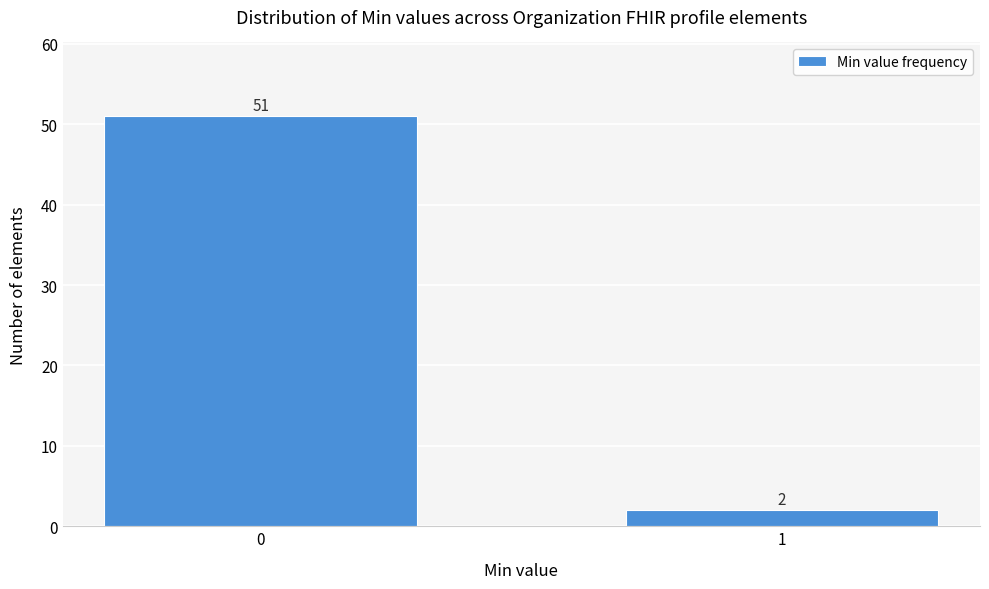

Reading right to left, transcribe all the data shown in this chart.

2	51